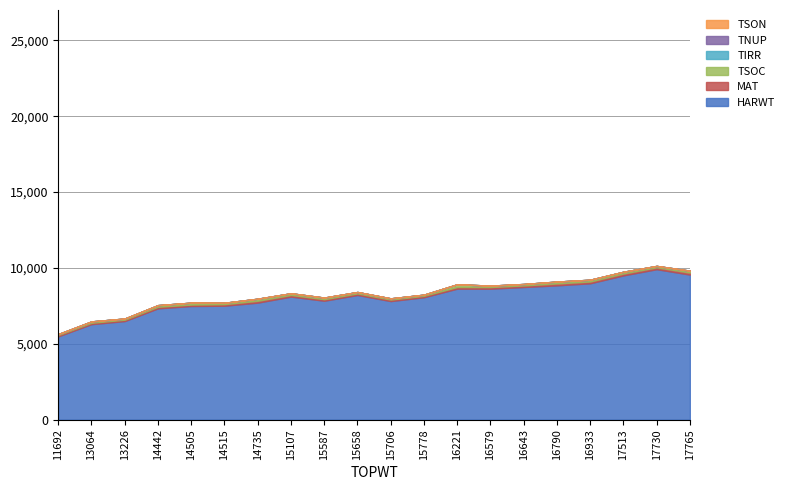

The MAT series shows 208 at 17765. True or false?

False